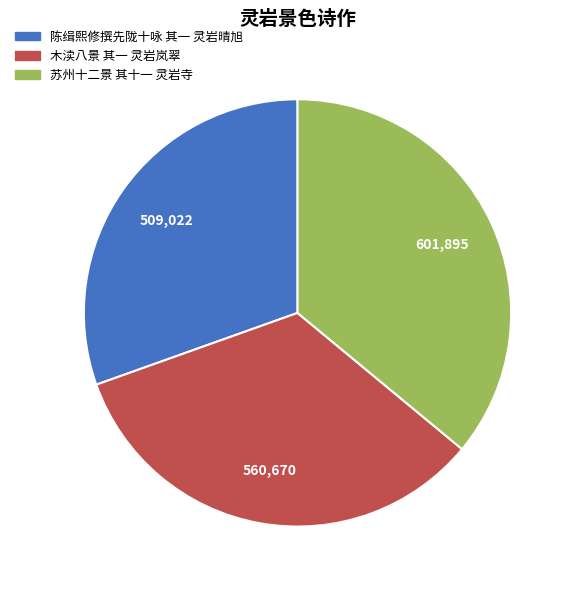

Rank the categories by value from lowest to highest.

陈缉熙修撰先陇十咏 其一 灵岩晴旭, 木渎八景 其一 灵岩岚翠, 苏州十二景 其十一 灵岩寺